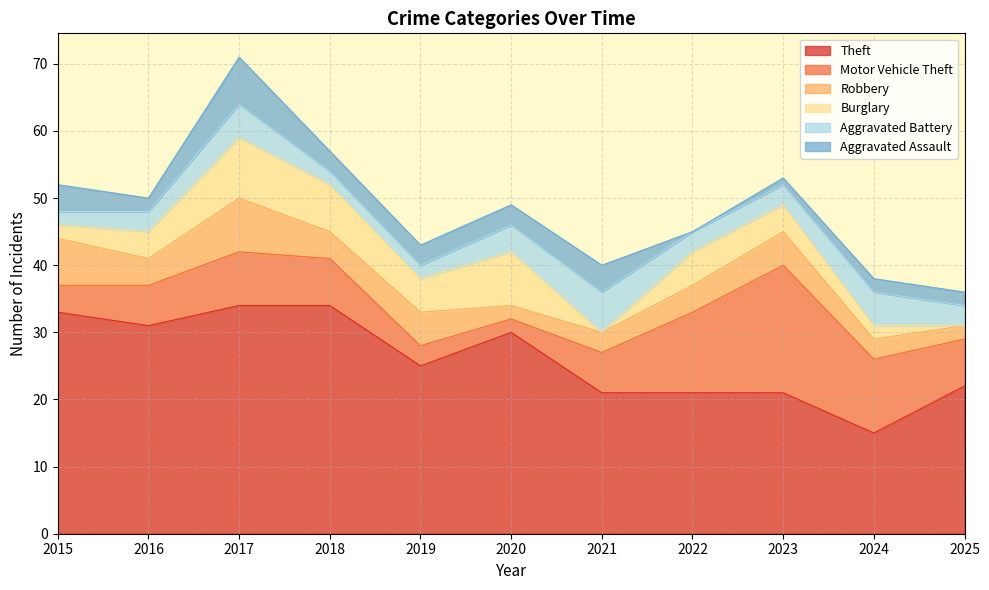

Rank the categories by Aggravated Assault value from highest to lowest.

2017, 2015, 2021, 2018, 2019, 2020, 2016, 2024, 2025, 2023, 2022